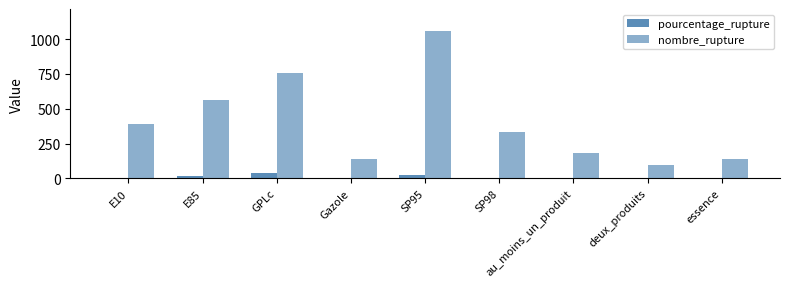

How many groups of bars are there?

9